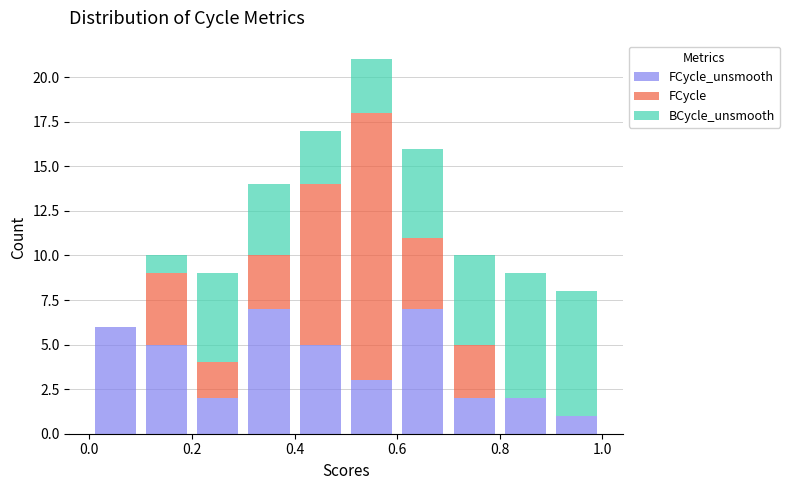

Reading left to right, list every stacked bar in this chart as the range it spans on the x-axis followed by its total height. The values are not printed on the chart, so give them approximately, as read against the axis.

0.0 to 0.1: 6
0.1 to 0.2: 10
0.2 to 0.3: 9
0.3 to 0.4: 14
0.4 to 0.5: 17
0.5 to 0.6: 21
0.6 to 0.7: 16
0.7 to 0.8: 10
0.8 to 0.9: 9
0.9 to 1.0: 8